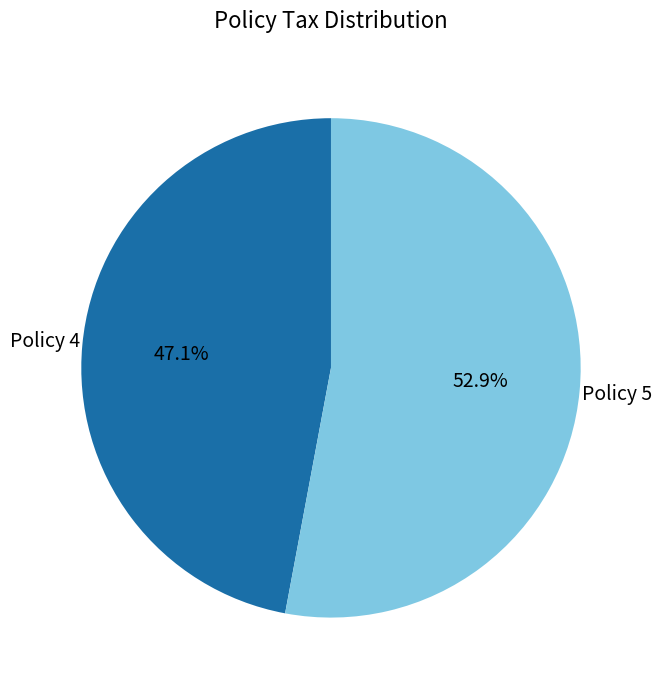

Is there a majority slice in this chart?

Yes